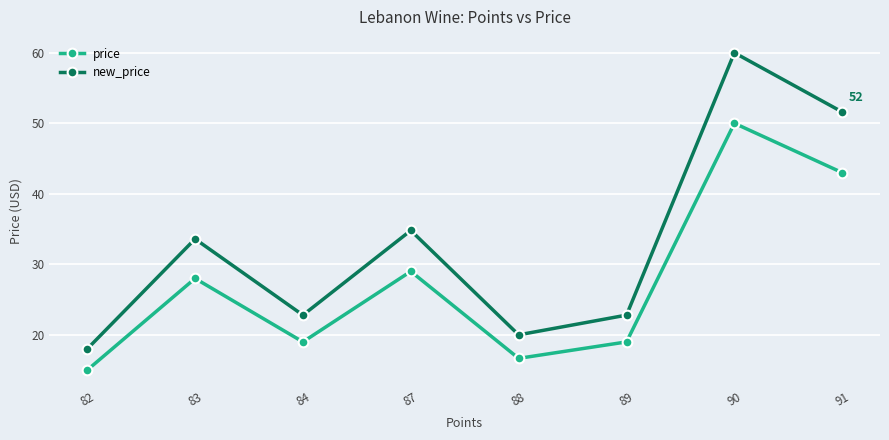

What is the sum of all price values?

219.7